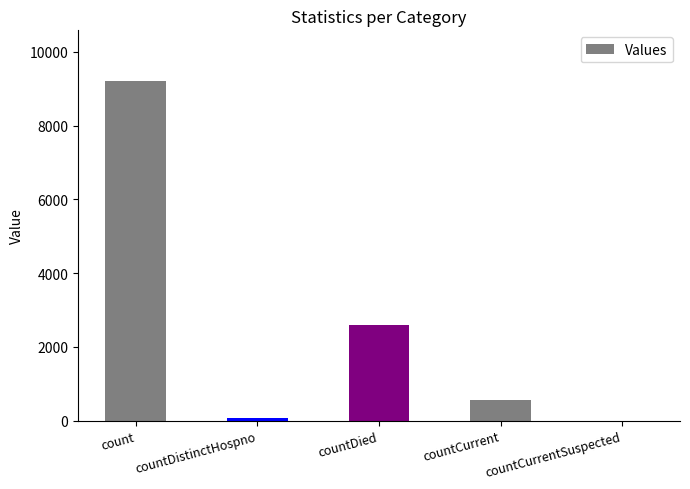

Between count and countCurrentSuspected, which is larger?

count